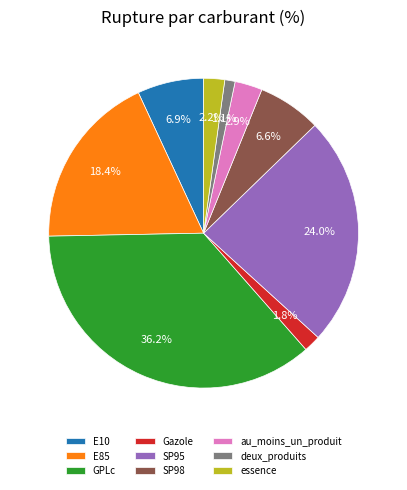

Is there a majority slice in this chart?

No